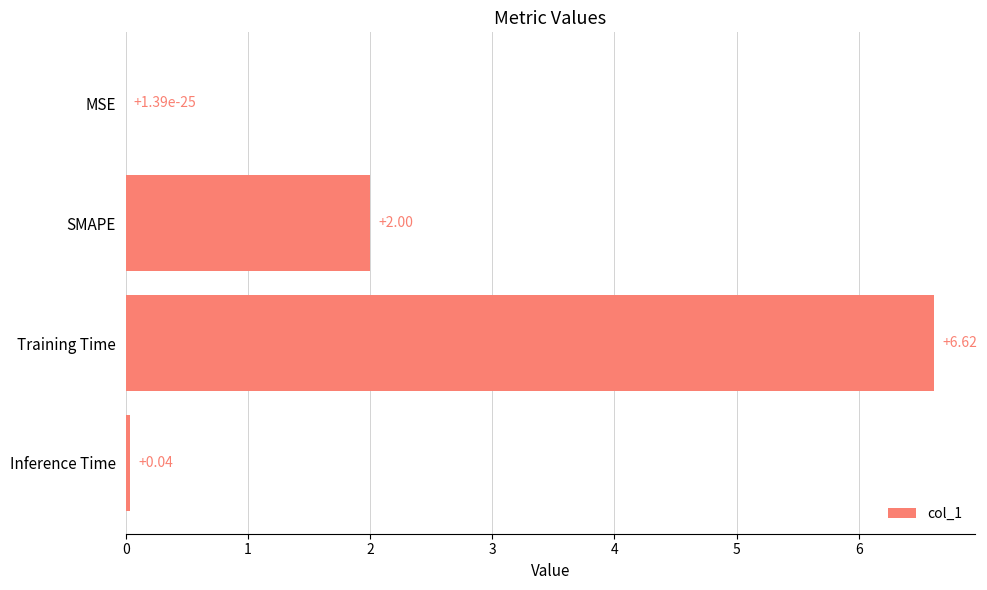

What is the sum of the values at MSE and SMAPE?

2.0